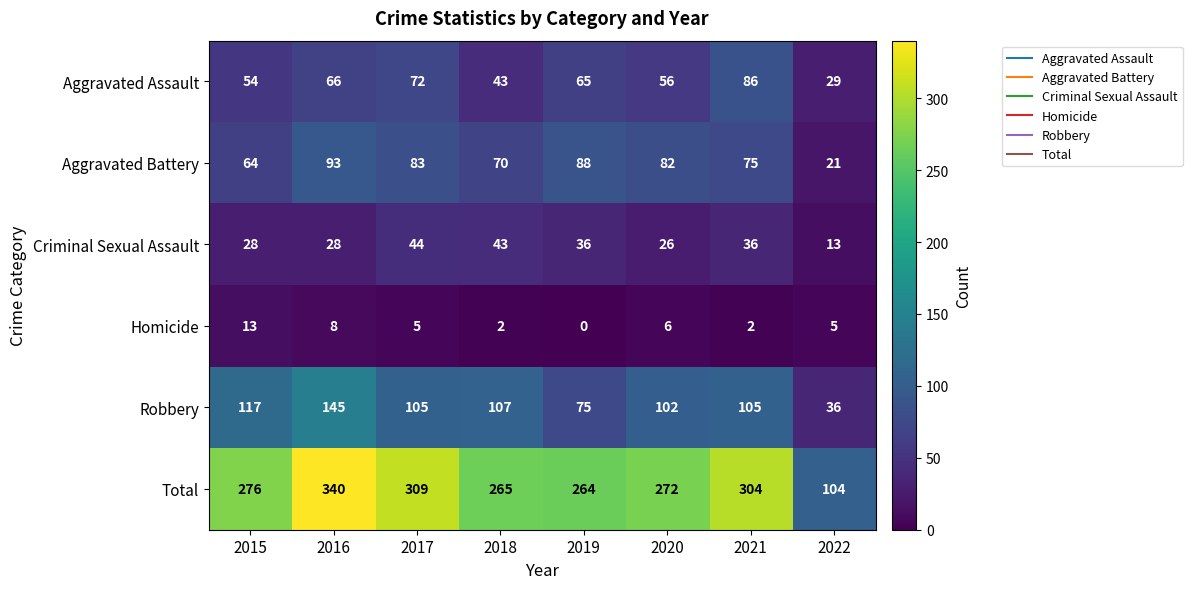

At which category is the sum across all series the highest?

2016